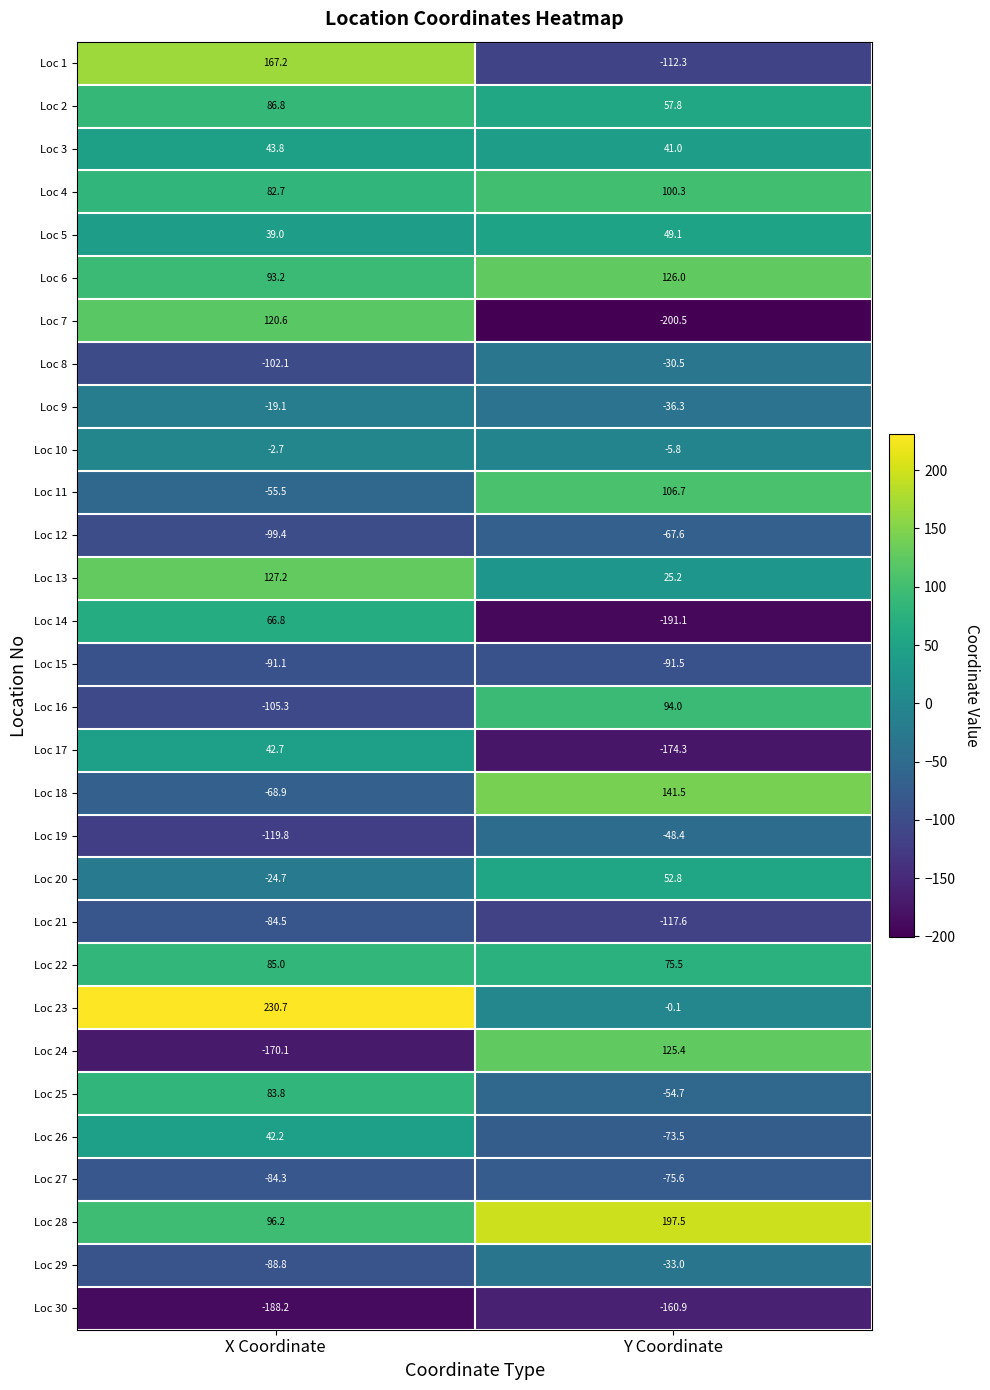

At which category is the sum across all series the highest?

X Coordinate